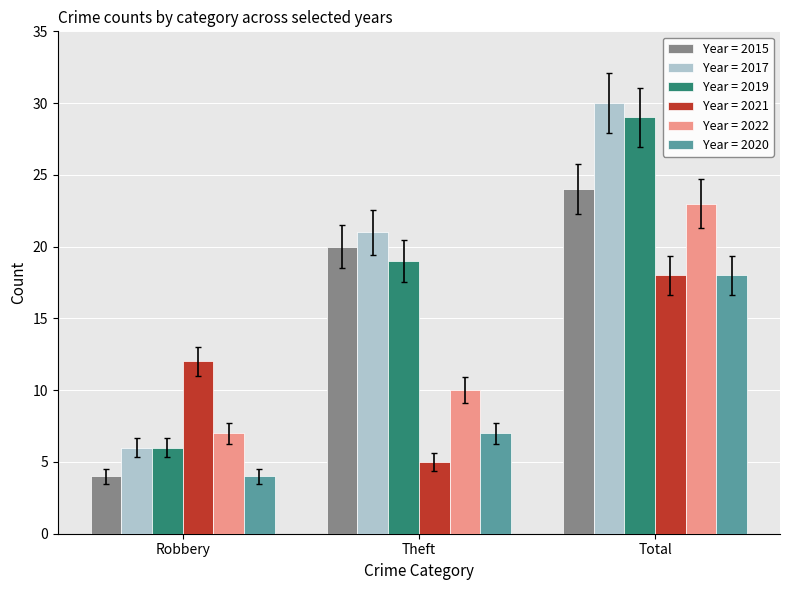

Which category has the lowest value across all series?

Robbery